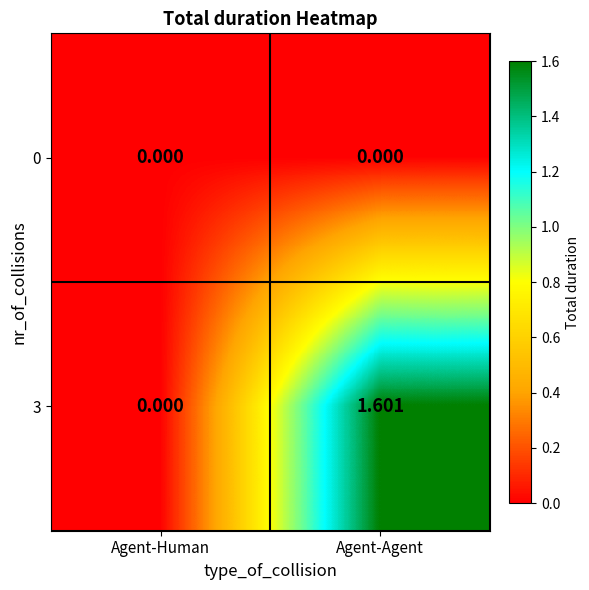

At which category is the sum across all series the highest?

Agent-Agent